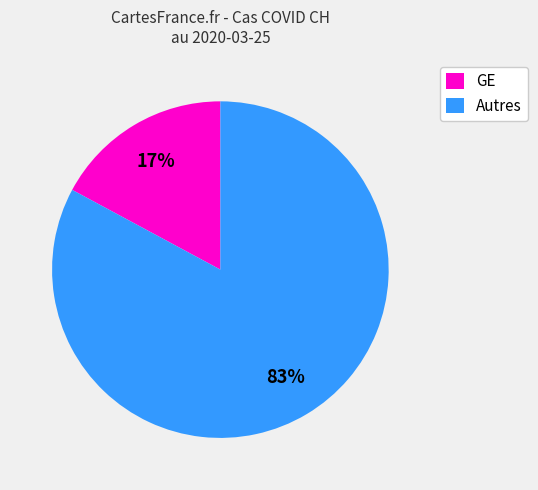

How many slices are in this pie chart?

2